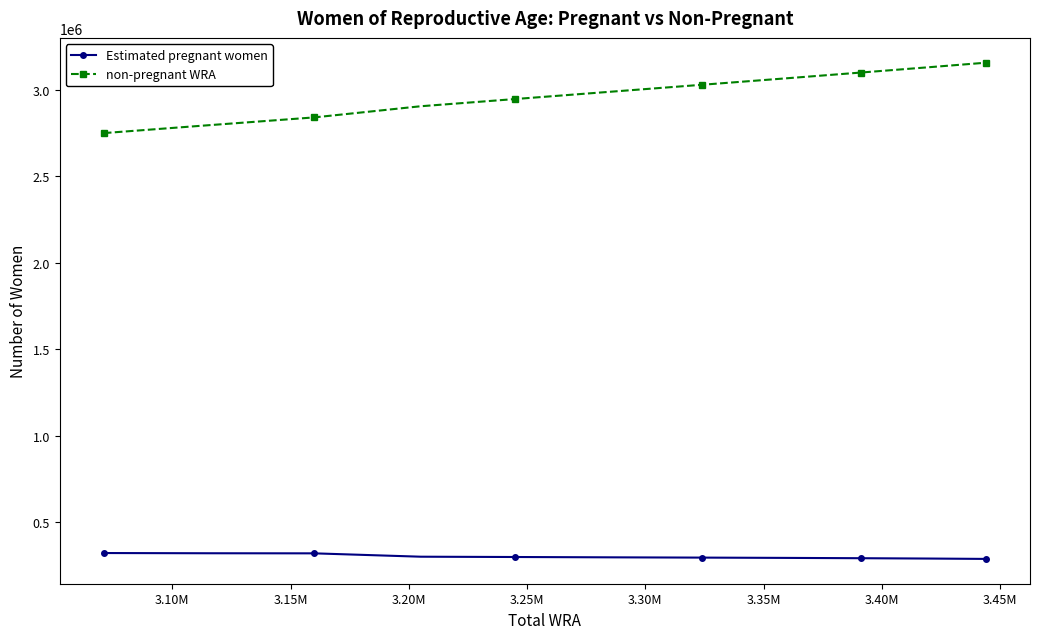

List the series in order of their overall mean, highest first.

non-pregnant WRA, Estimated pregnant women